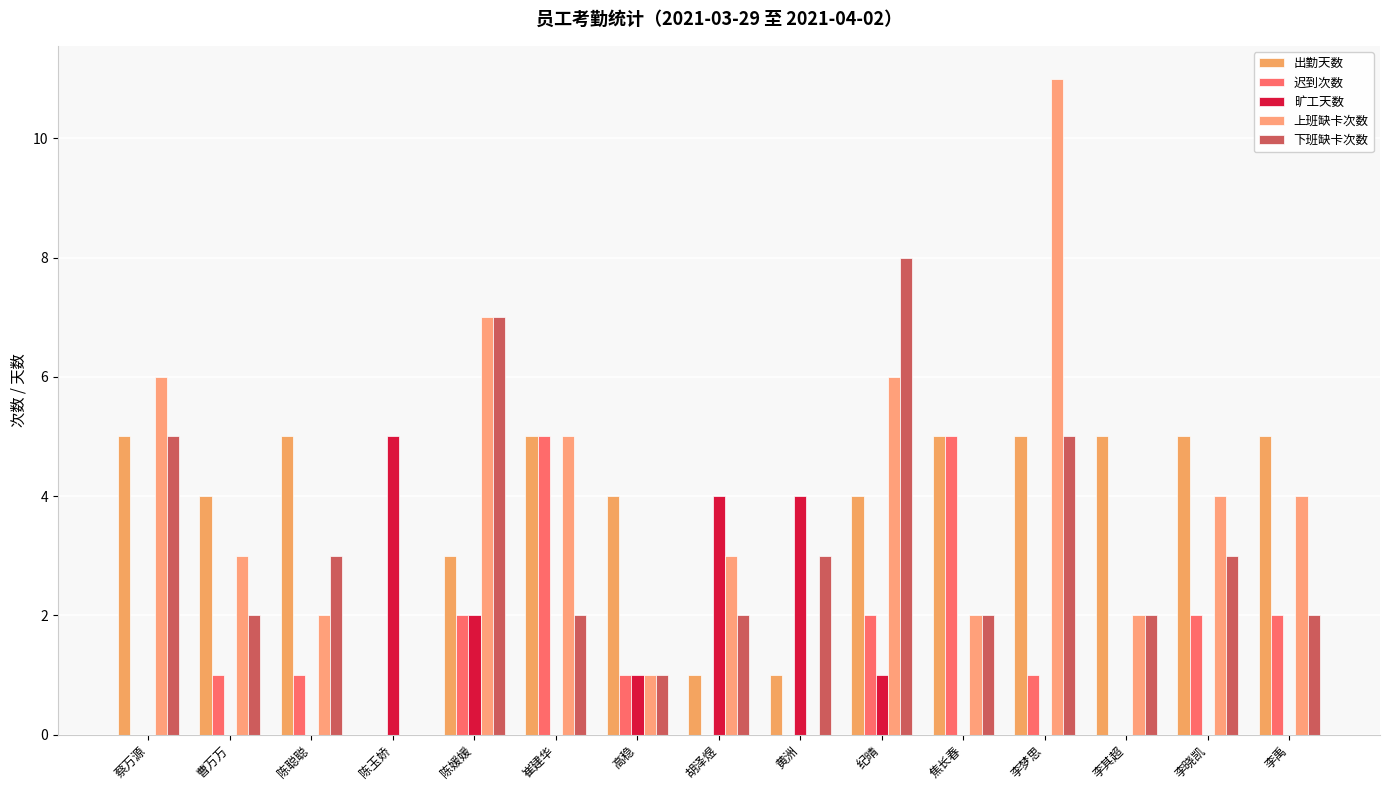

Are the bars grouped side by side (vs. stacked)?

Yes